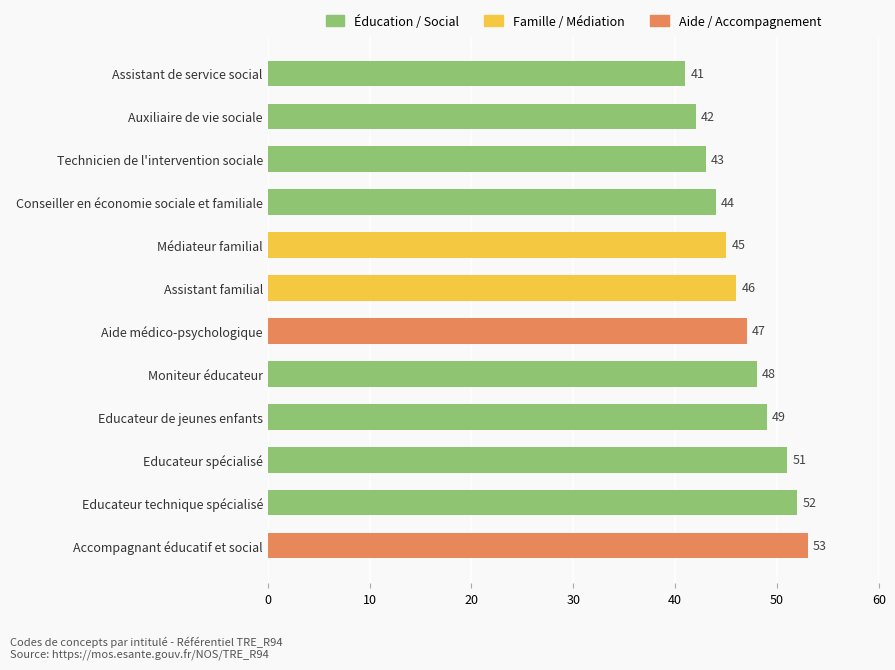

What is the difference between the values at Conseiller en économie sociale et familiale and Educateur de jeunes enfants?

5